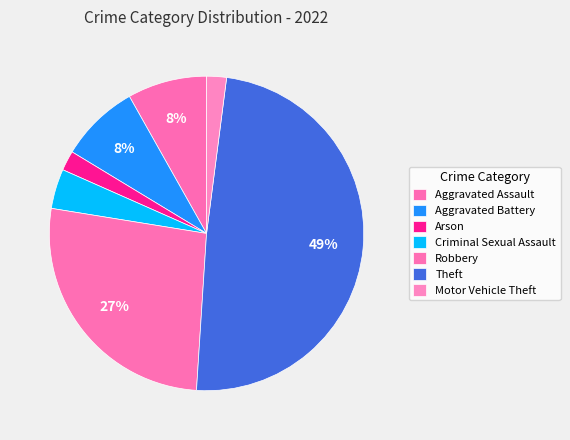

Does Aggravated Assault represent more than half of the total?

No